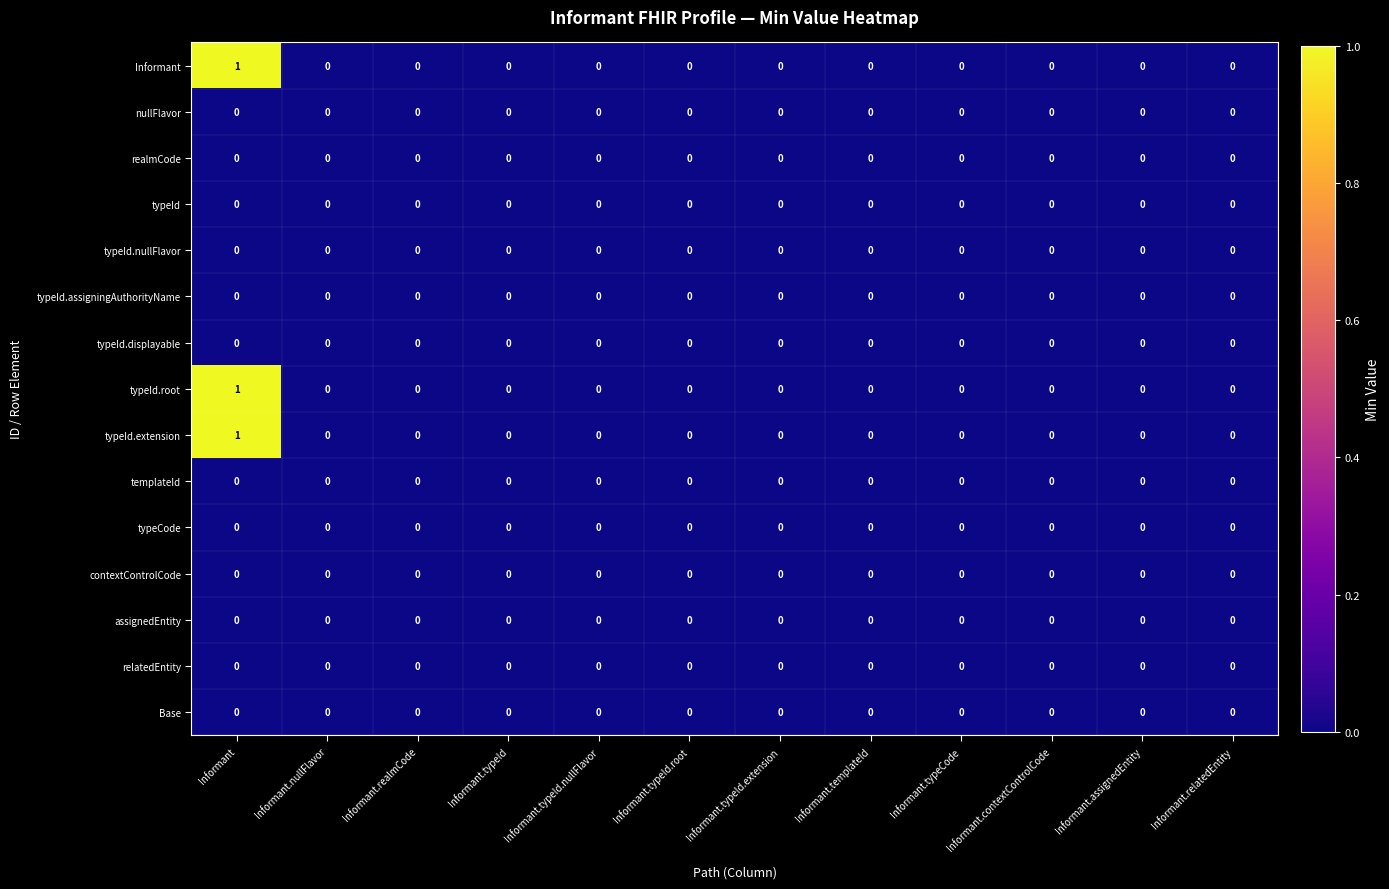

Is it true that typeCode equals 0 at Informant.typeCode?

True